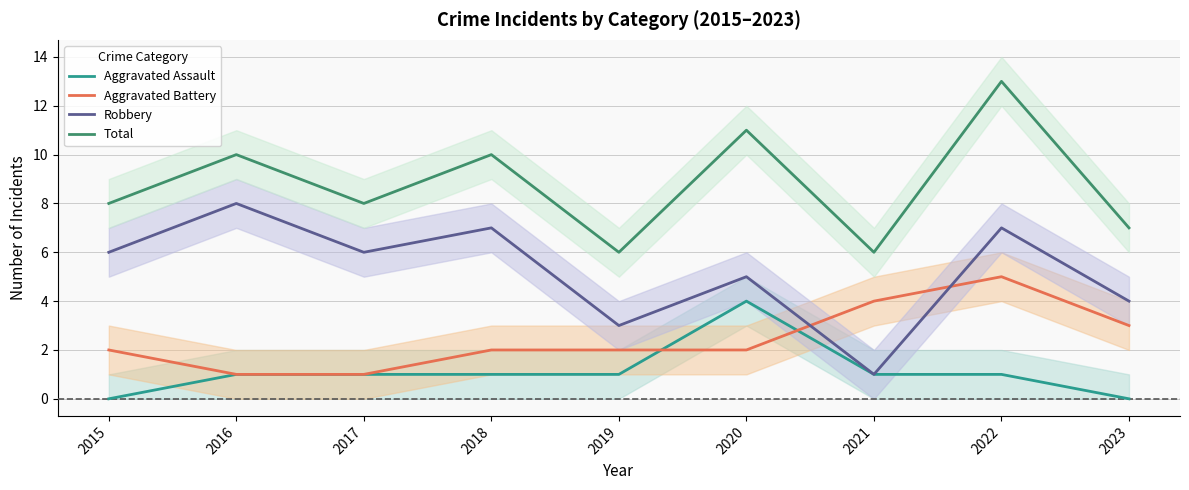

True or false: Total and Aggravated Assault intersect in this chart.

False